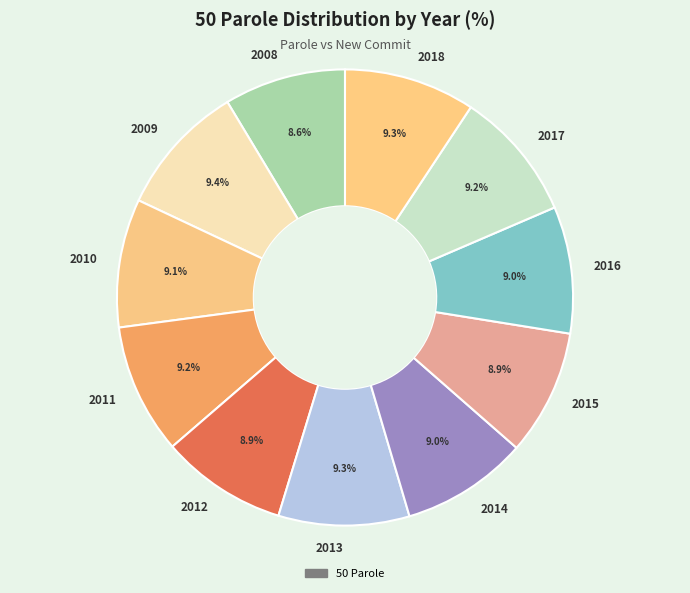

What portion of the pie excludes 2017?

90.8%